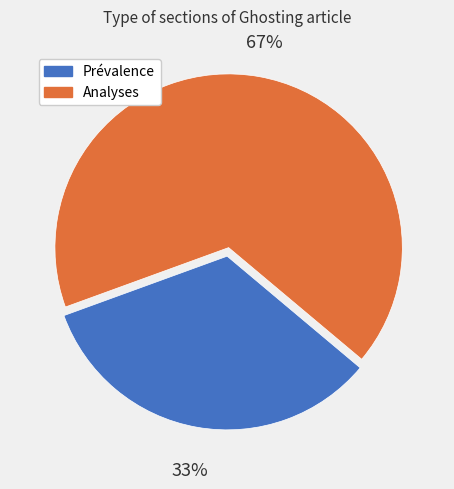

To the nearest percent, what portion does Prévalence represent?

33%